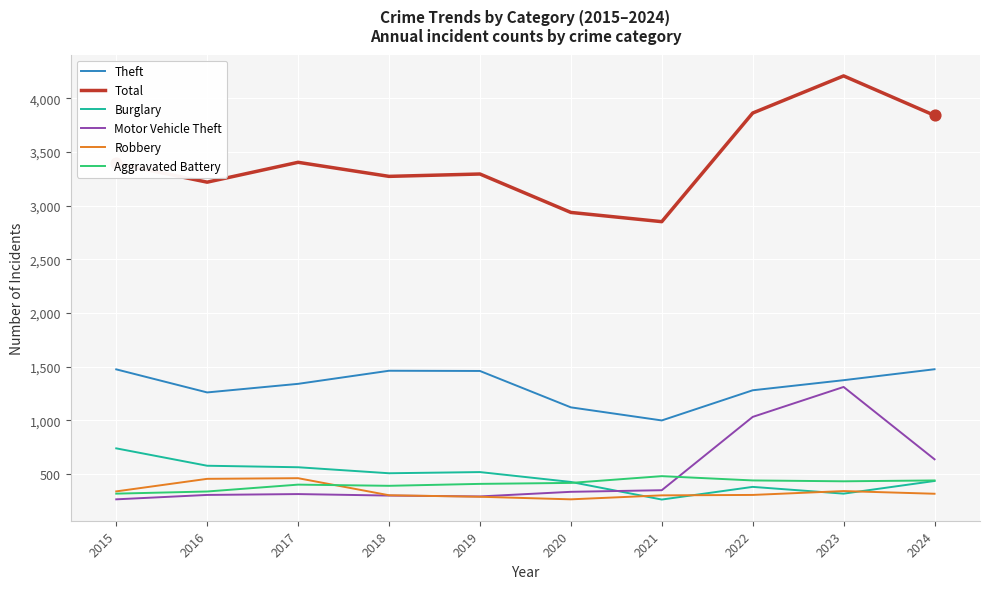

Between 2016 and 2023, which series saw the biggest shift?

Motor Vehicle Theft